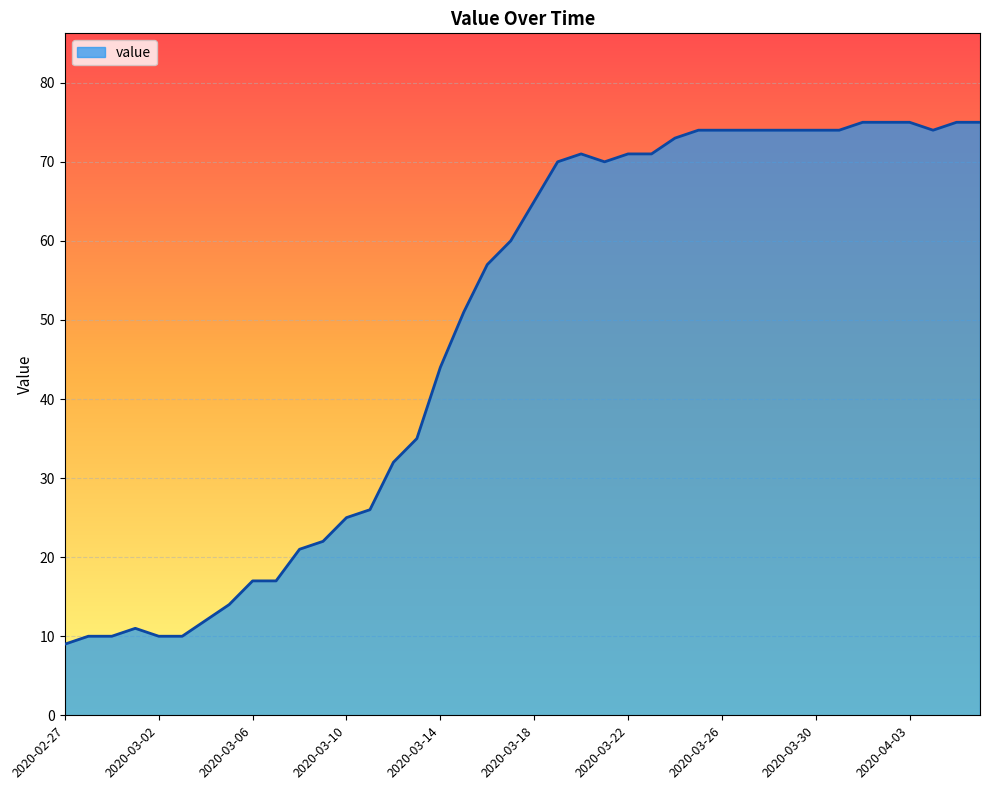

How many lines are shown in the chart?

1